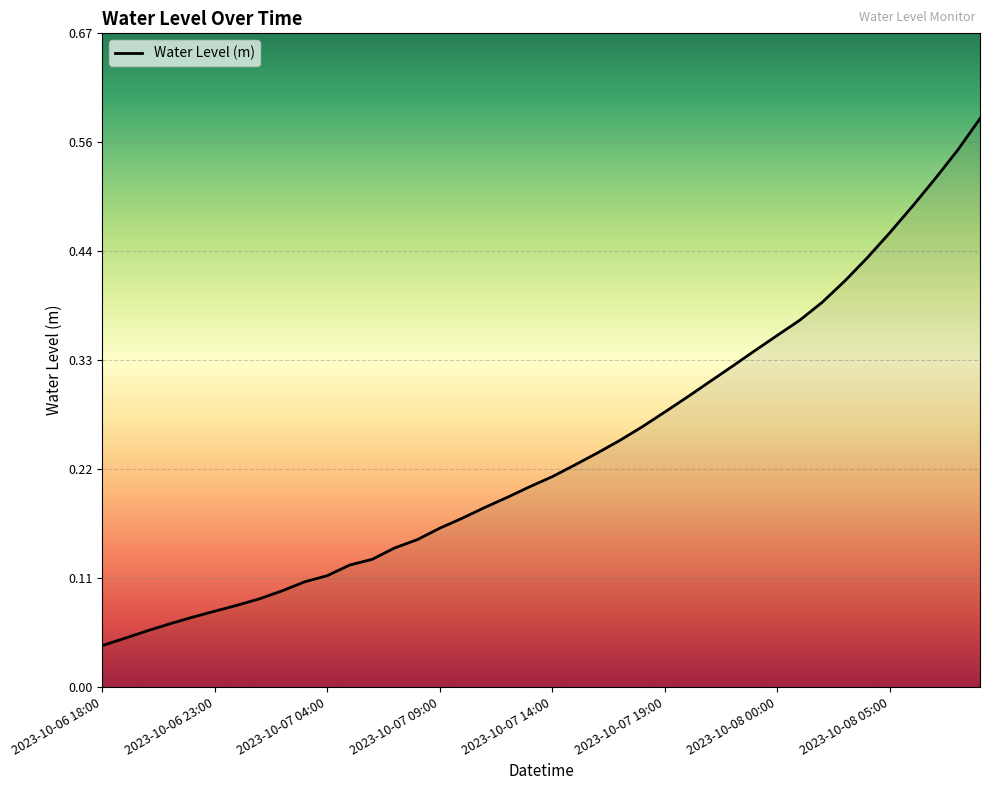

True or false: the data has more than 1 interior local peaks.

False